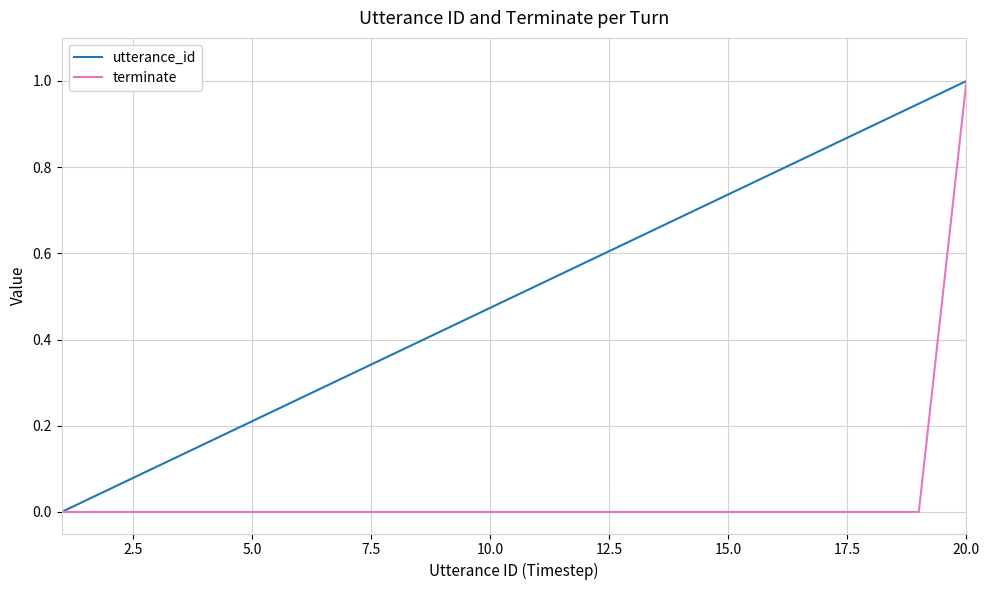

What is the maximum value for terminate?

1.0